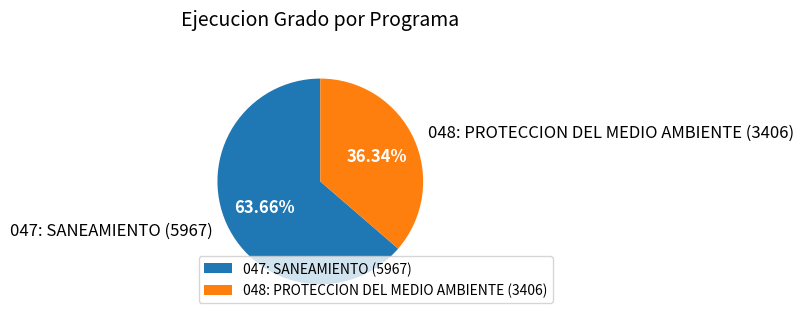

Which slice is the largest?

047: SANEAMIENTO